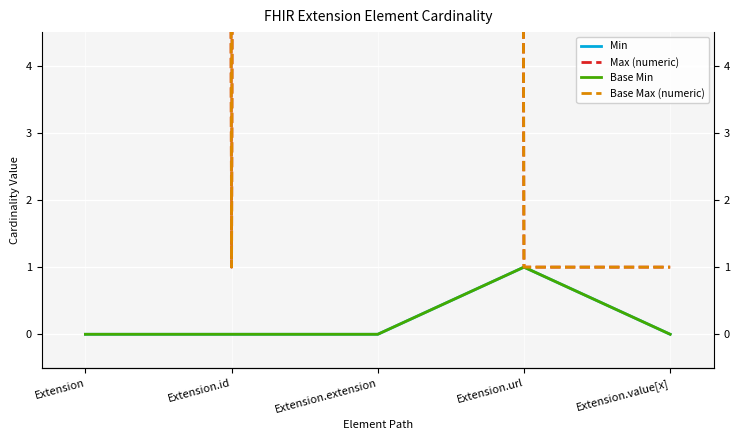

Reading right to left, transcribe all the data shown in this chart.

Min: Extension.value[x]=0	Extension.url=1	Extension.extension=0	Extension.id=0	Extension=0
Max (numeric): Extension.value[x]=1	Extension.url=1	Extension.extension=999	Extension.id=1	Extension=999
Base Min: Extension.value[x]=0	Extension.url=1	Extension.extension=0	Extension.id=0	Extension=0
Base Max (numeric): Extension.value[x]=1	Extension.url=1	Extension.extension=999	Extension.id=1	Extension=999